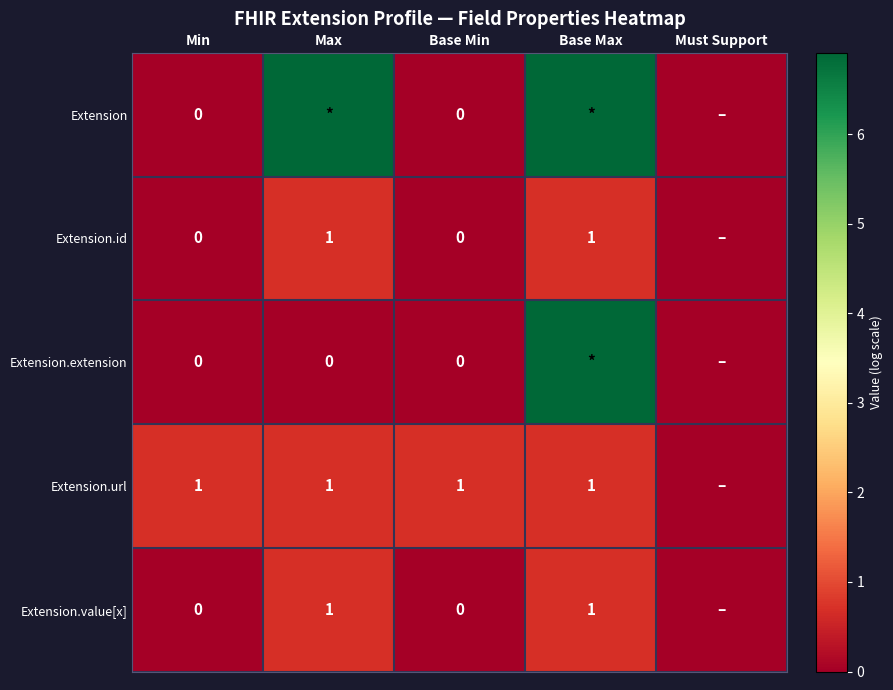

Which series changed the most between Min and Must Support?

Extension.url